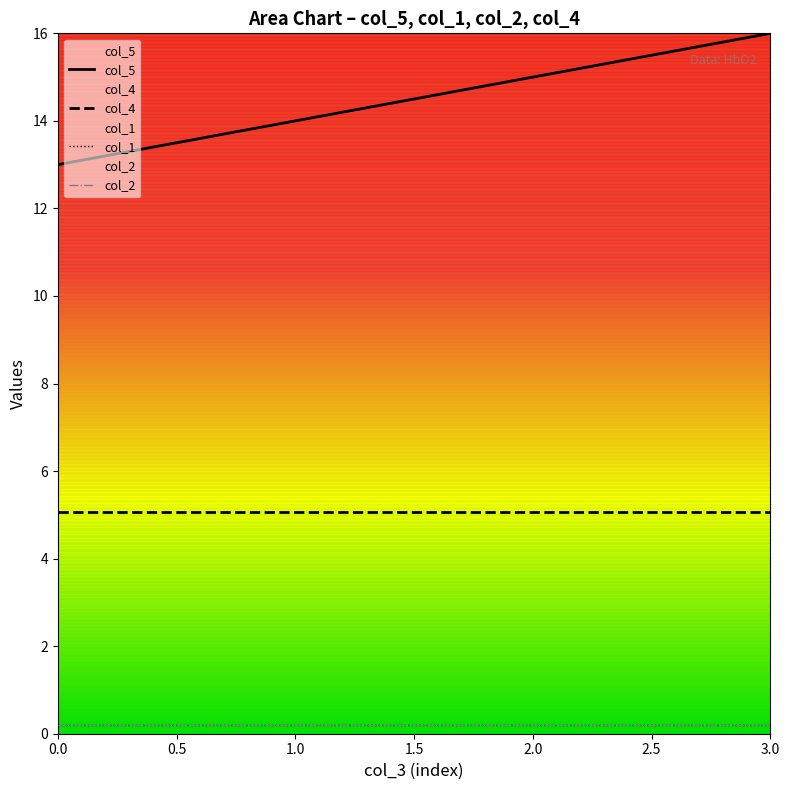

Does the chart display data point markers on the line(s)?

No